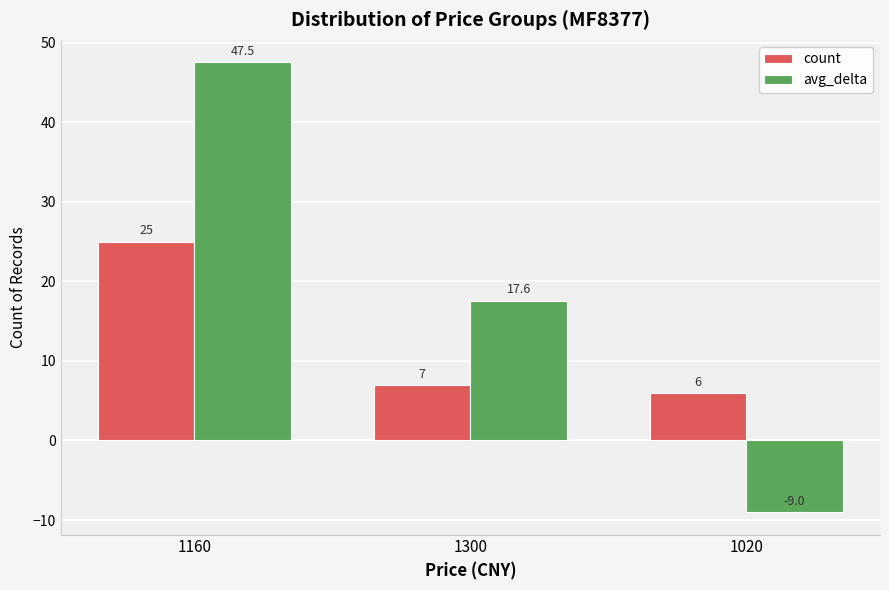

What is the total value across all series at 1020?

-3.0